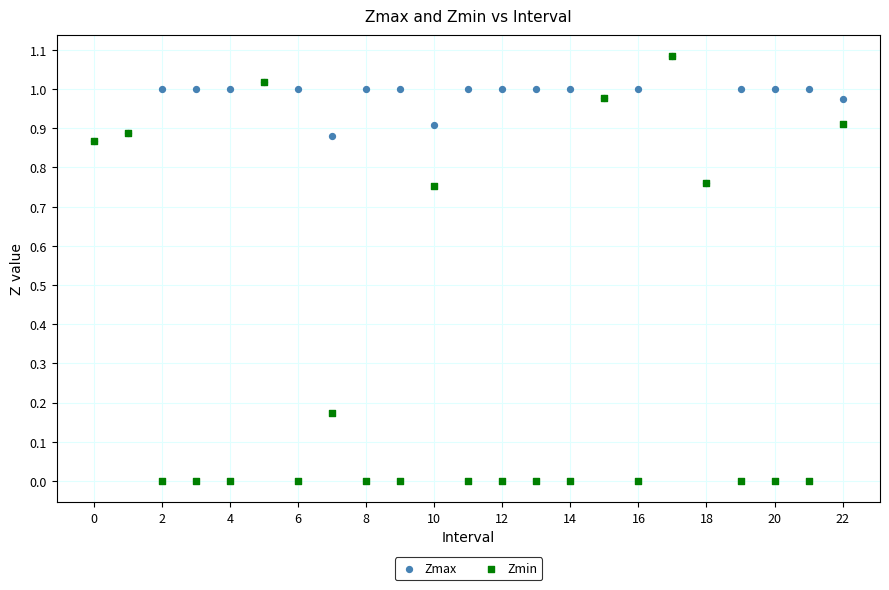

Which series has the widest spread of Y values?

Zmin